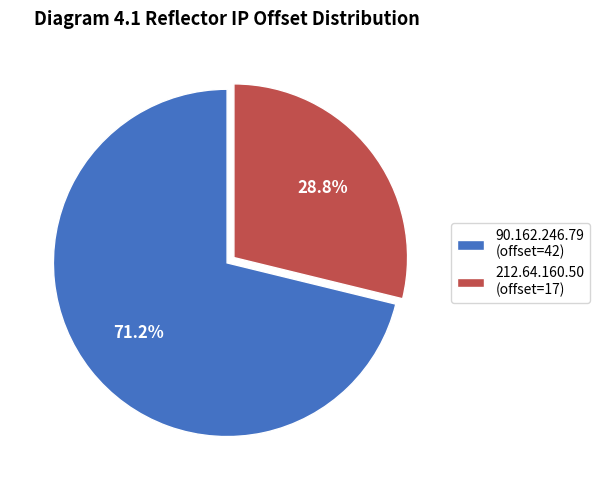

How many segments does this pie chart have?

2